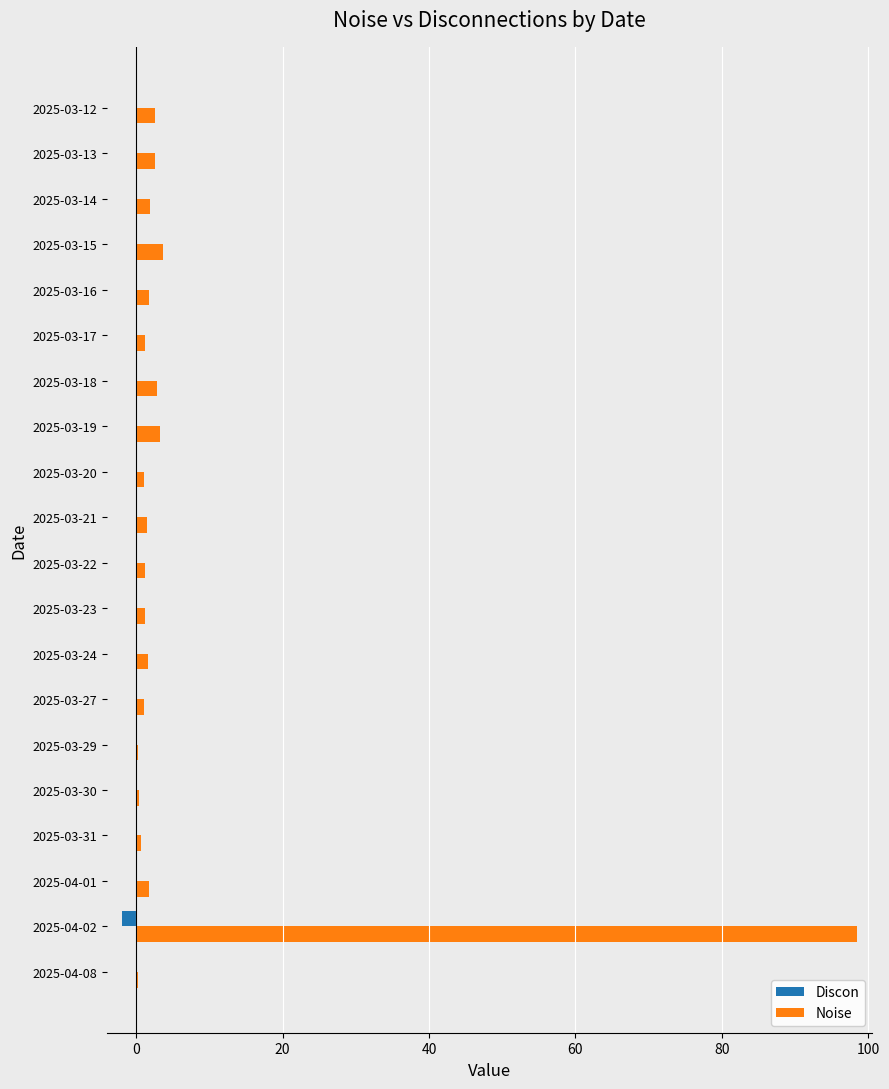

What is the average value of the Noise series?

6.4